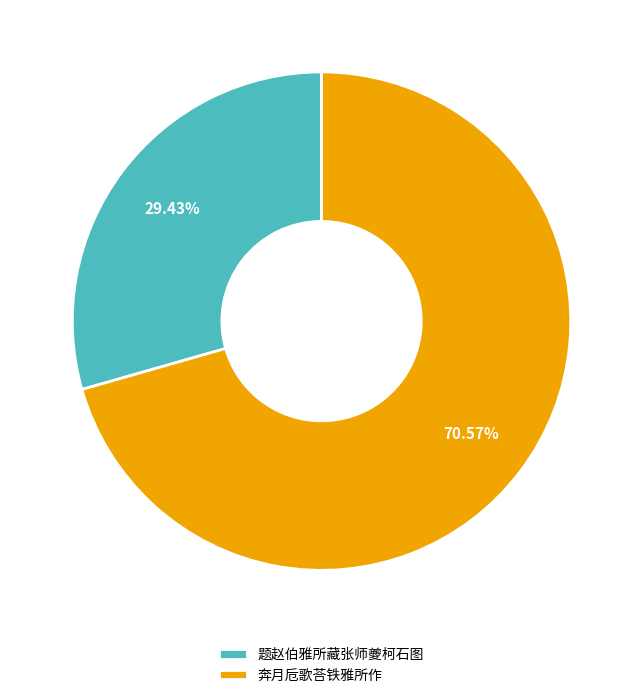

To the nearest percent, what is the difference between the largest and smallest slice percentages?

41%